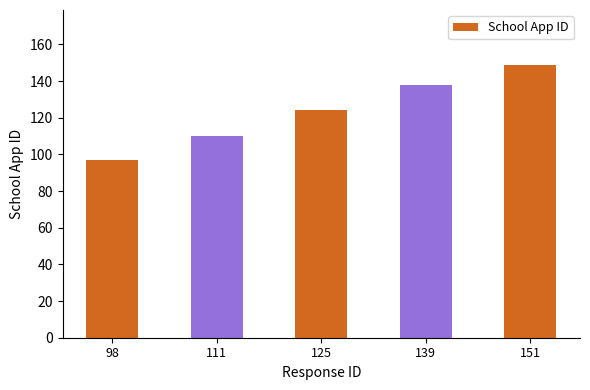

What is the greatest value displayed?

149